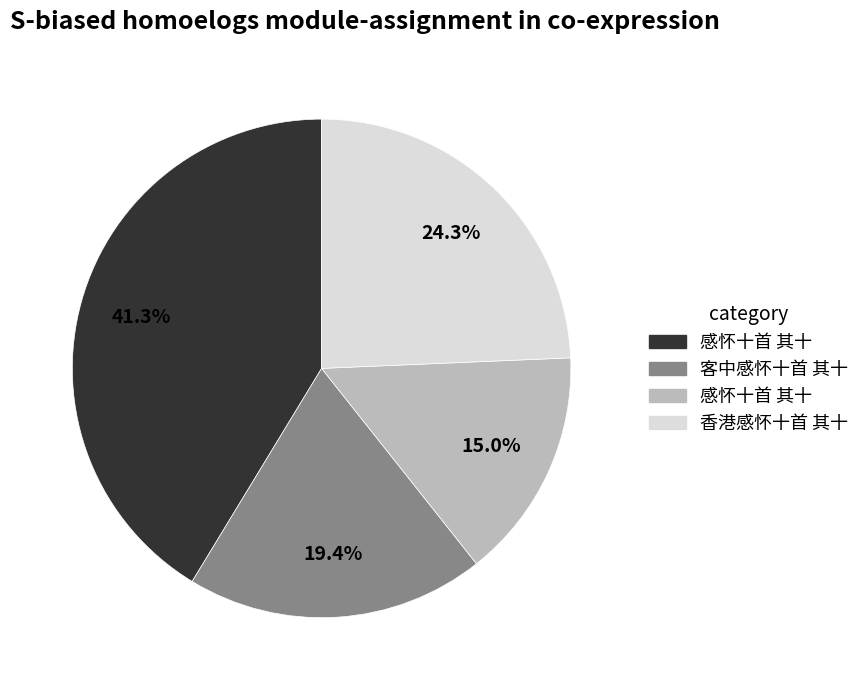

Is there a majority slice in this chart?

No